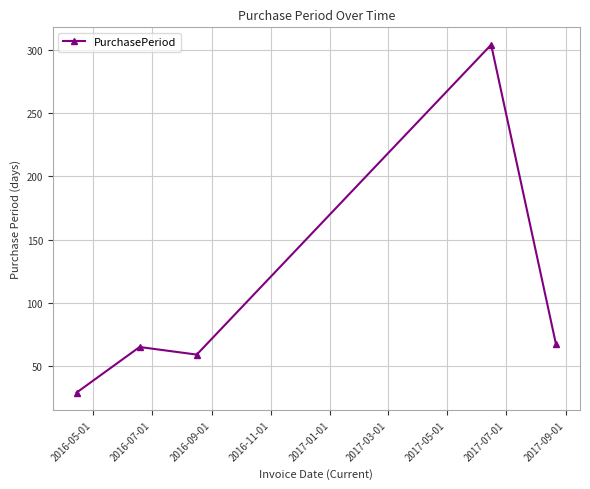

How many lines are shown in the chart?

1